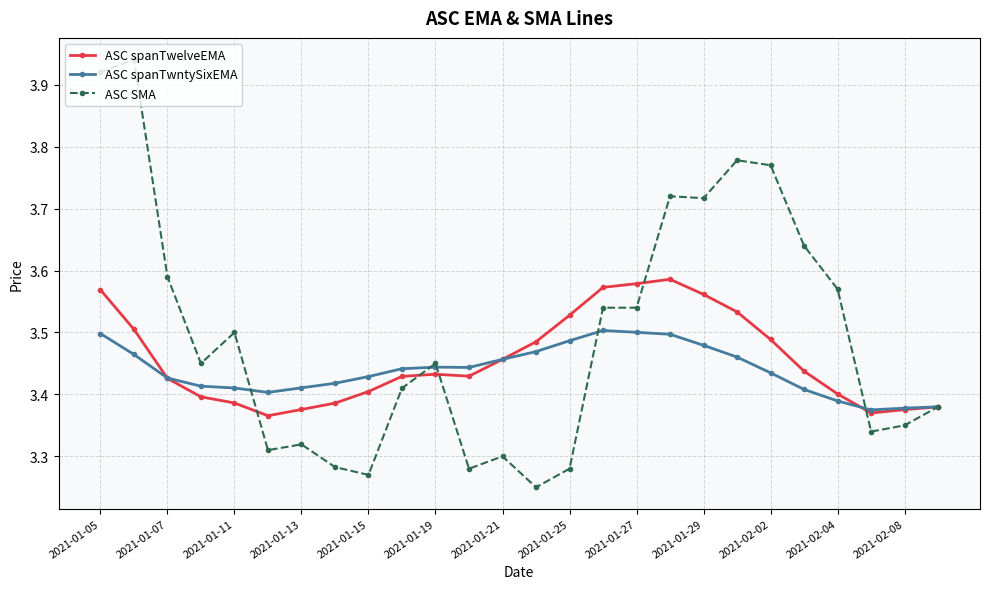

True or false: ASC spanTwelveEMA has more than 1 points higher than both neighbors.

True